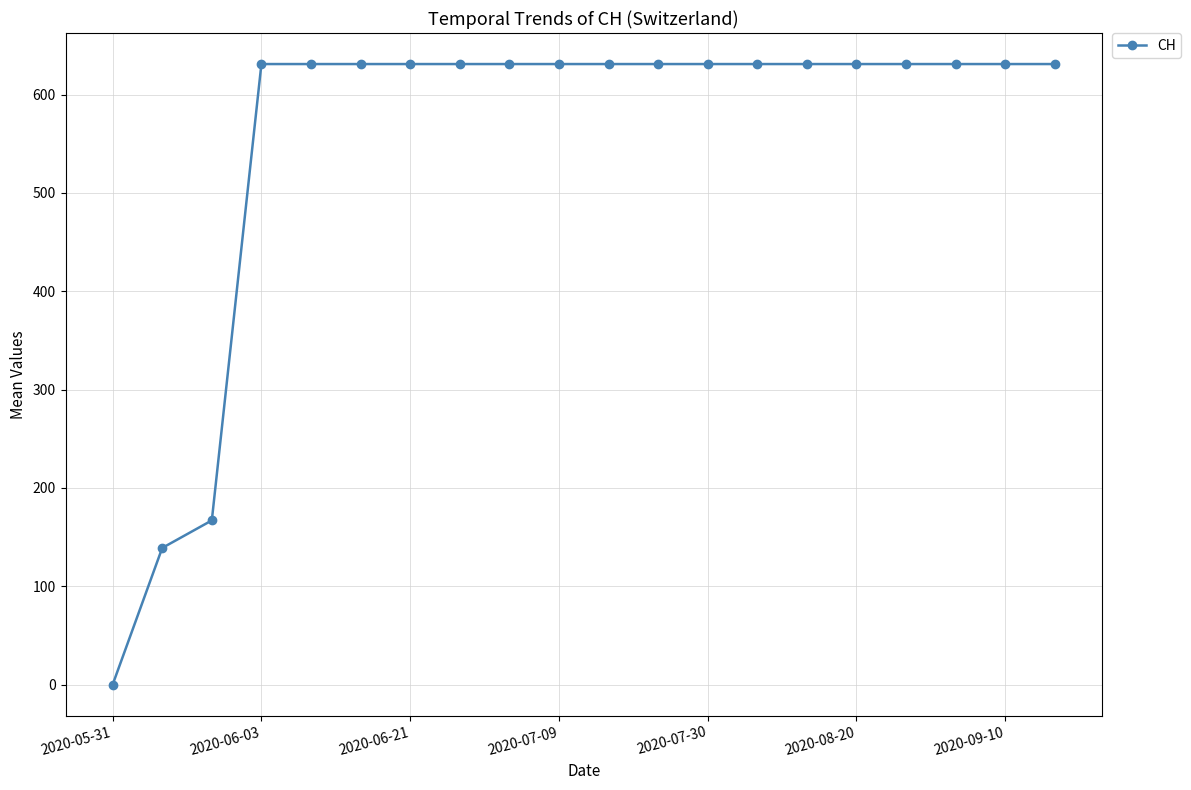

What is the difference between the second highest and second lowest values?

492